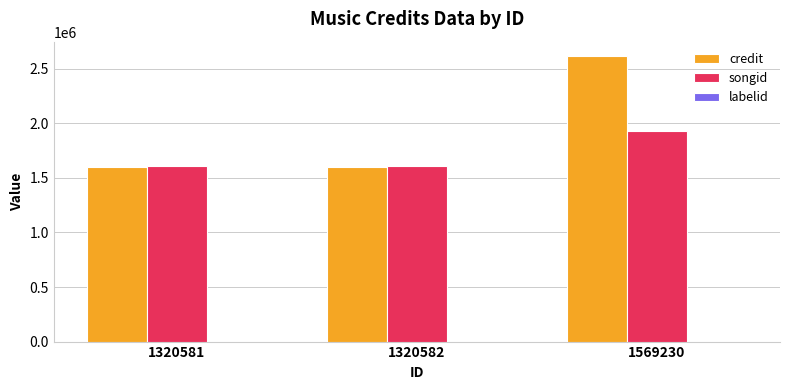

Between 1320581 and 1569230, which series saw the biggest shift?

credit